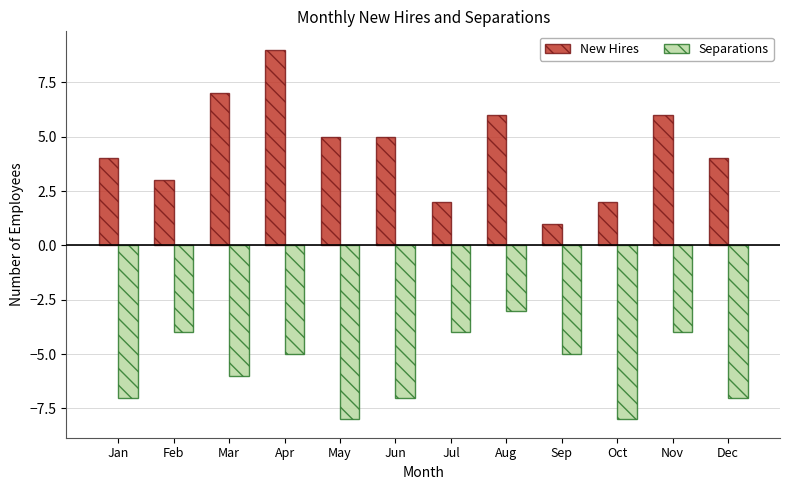

At which category is the sum across all series the highest?

Apr